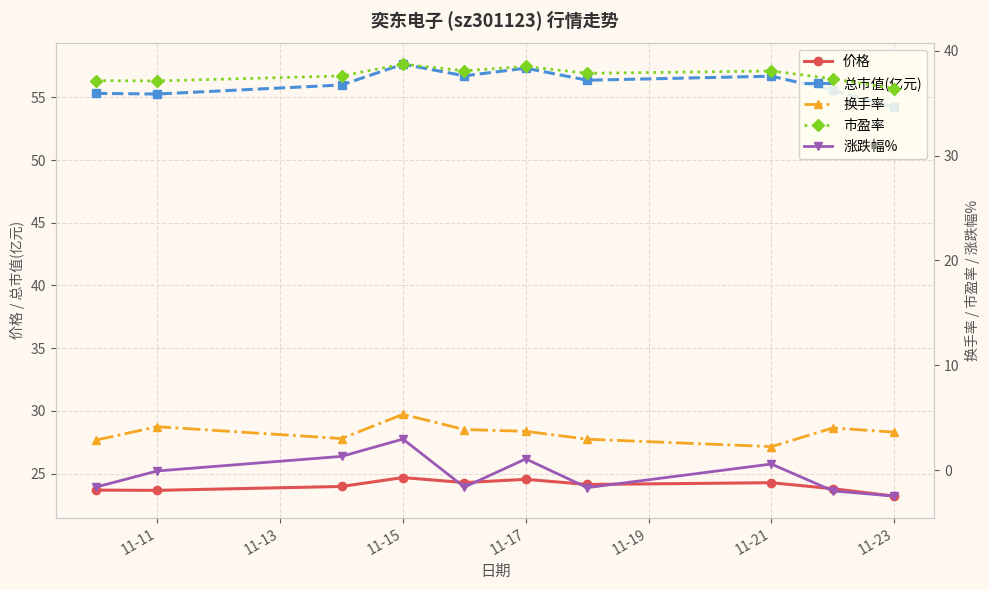

The 价格 series shows 15.6 at 11-11. True or false?

False